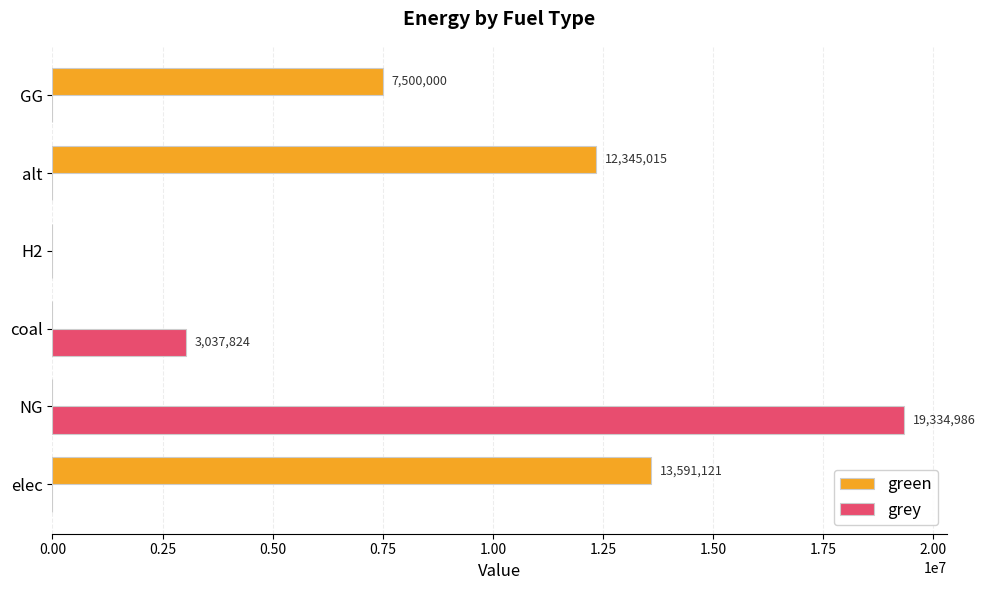

Is the value of green at elec greater than the value of grey at GG?

Yes